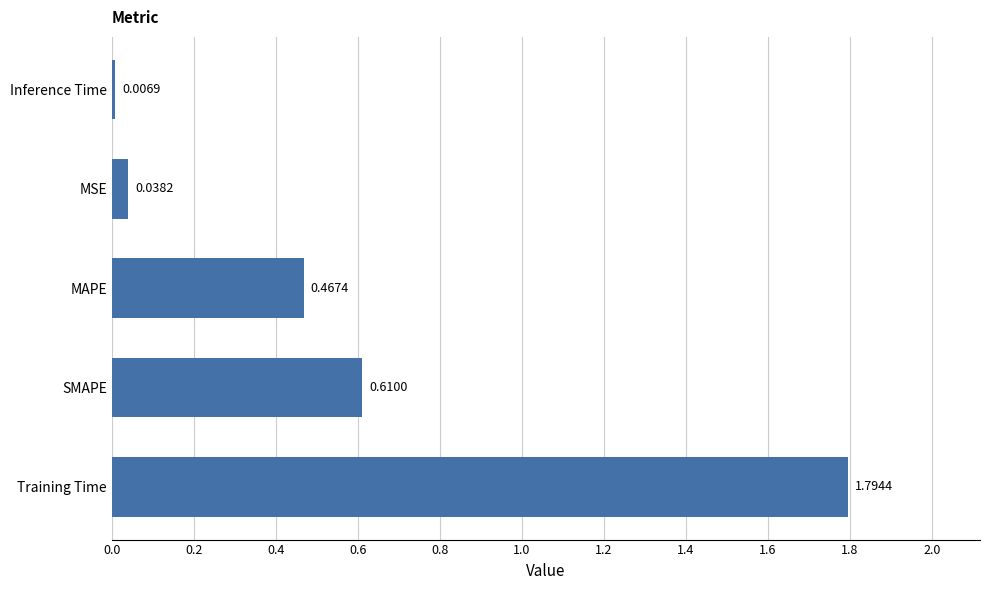

Between Inference Time and SMAPE, which is larger?

SMAPE